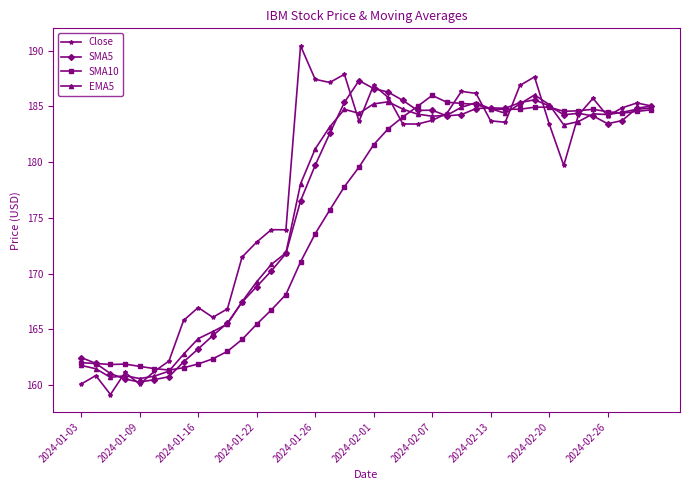

Which series has the largest range (max minus min)?

Close